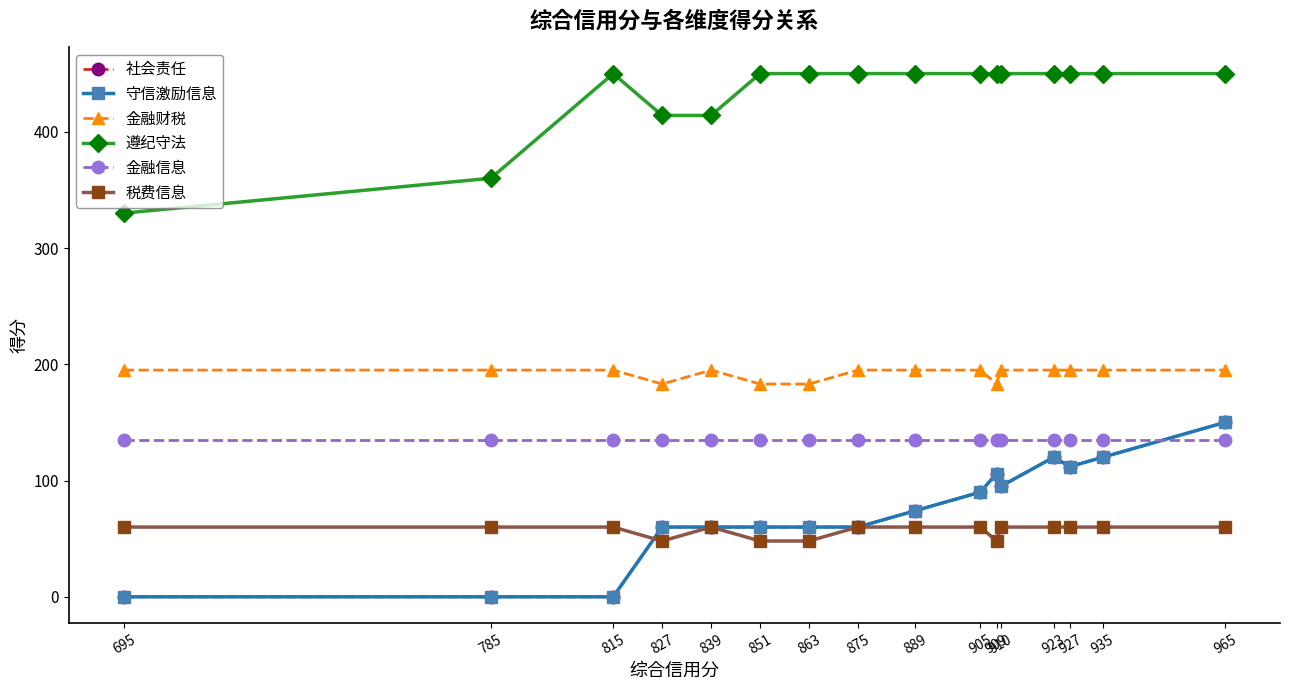

Is this an area chart (filled region under the line)?

No